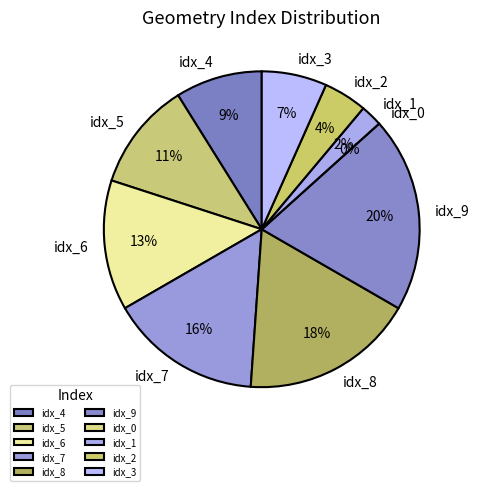

Does idx_0 represent more than half of the total?

No